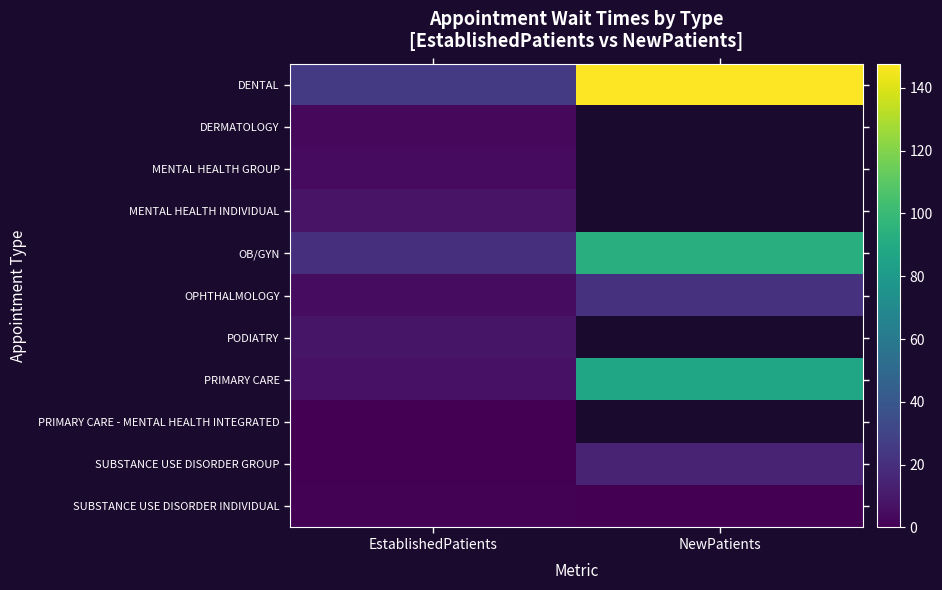

At how many categories does at least one series exceed 76?

1